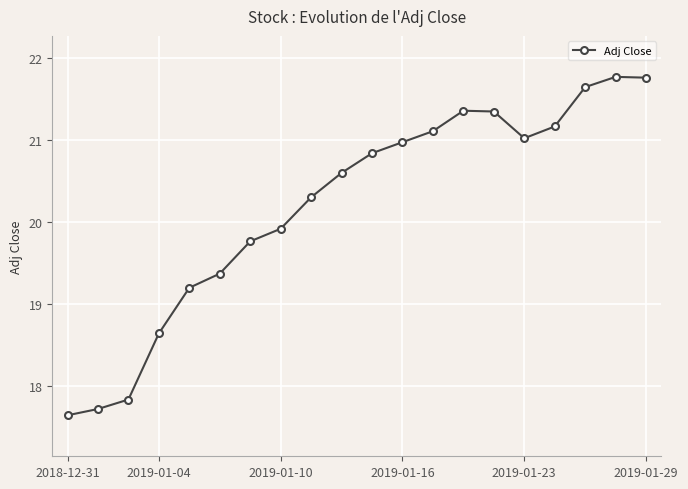

How many points are lower than both their immediate neighbors (excluding endpoints)?

1